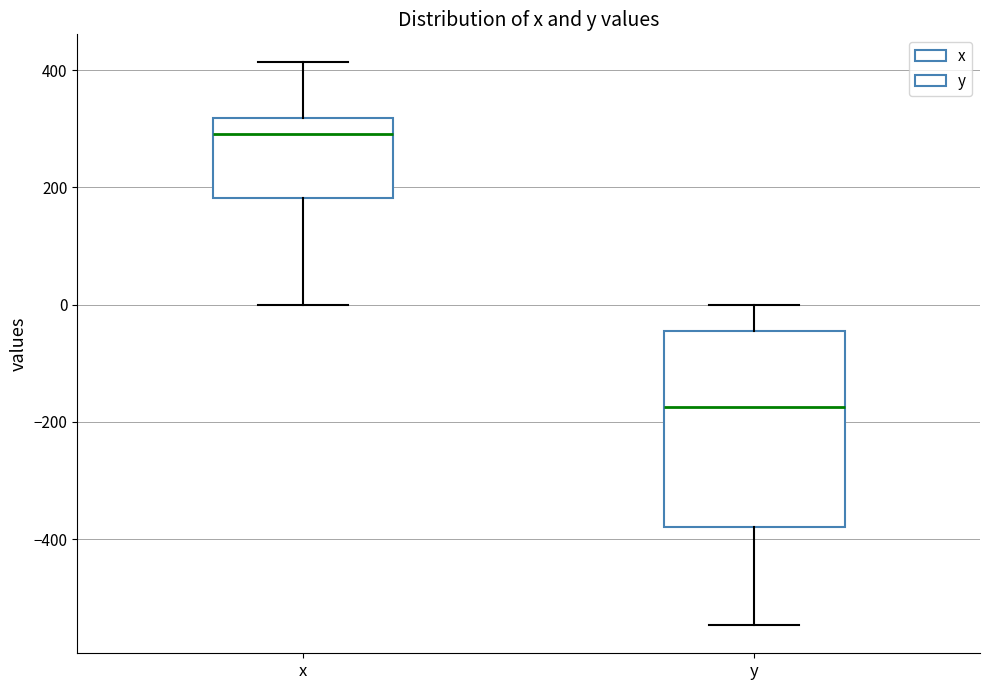

Which box's median line is the highest?

x